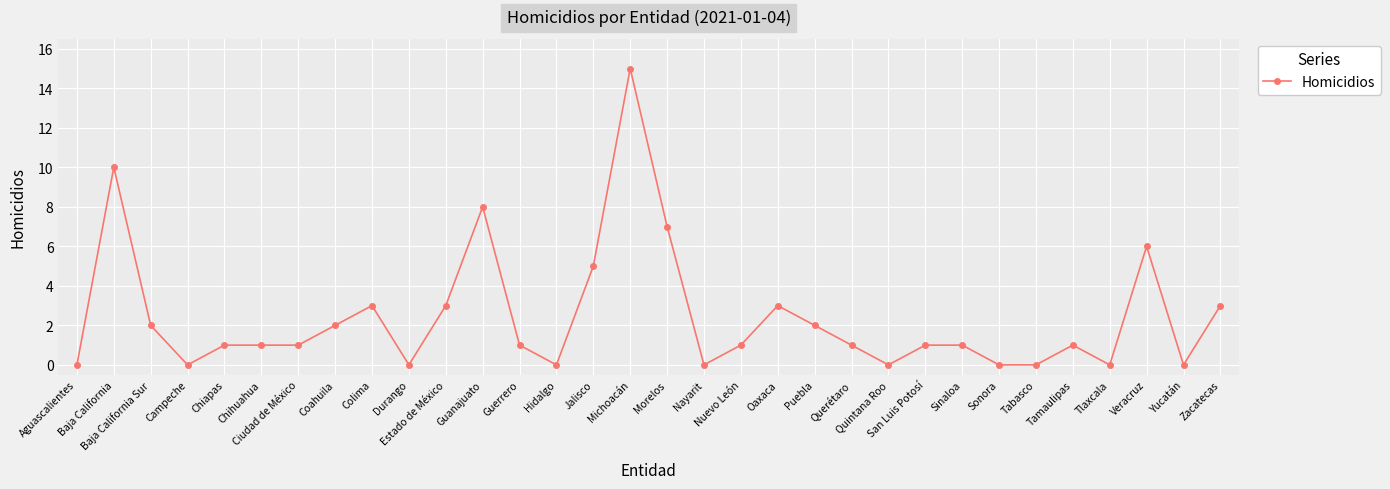

What is the difference between the second highest and second lowest values?

10